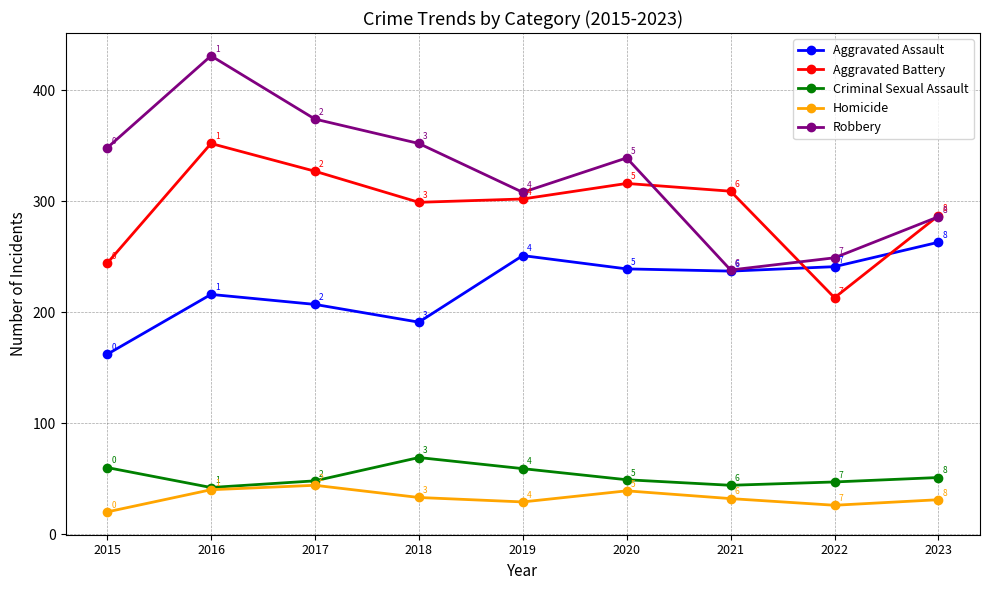

At 2023, list the series in order from smallest to largest.

Homicide, Criminal Sexual Assault, Aggravated Assault, Robbery, Aggravated Battery